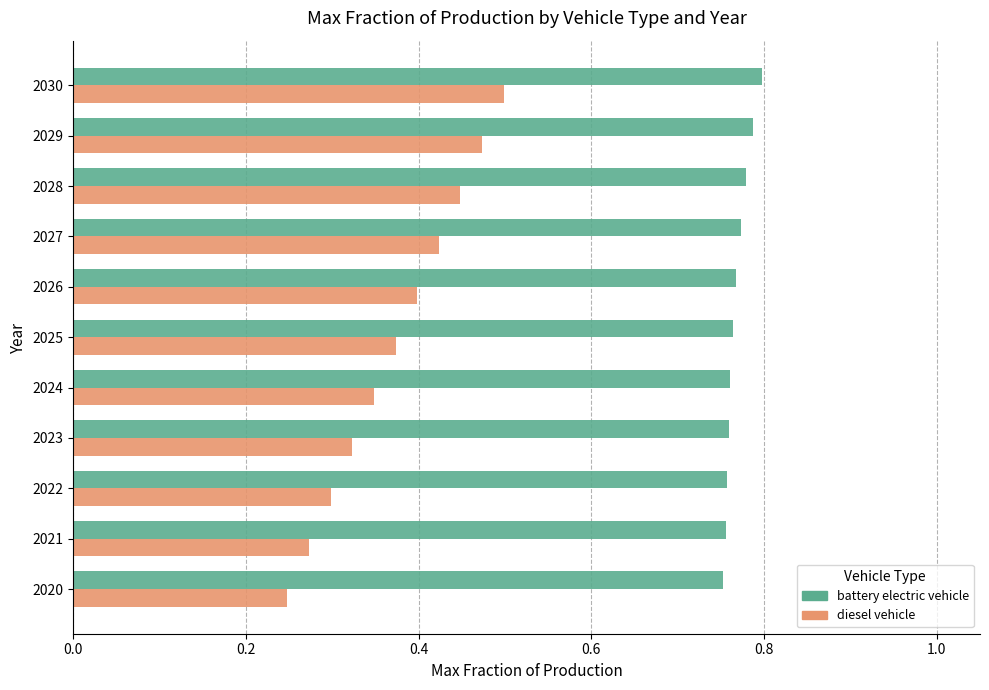

Count the number of categories in the chart.

11